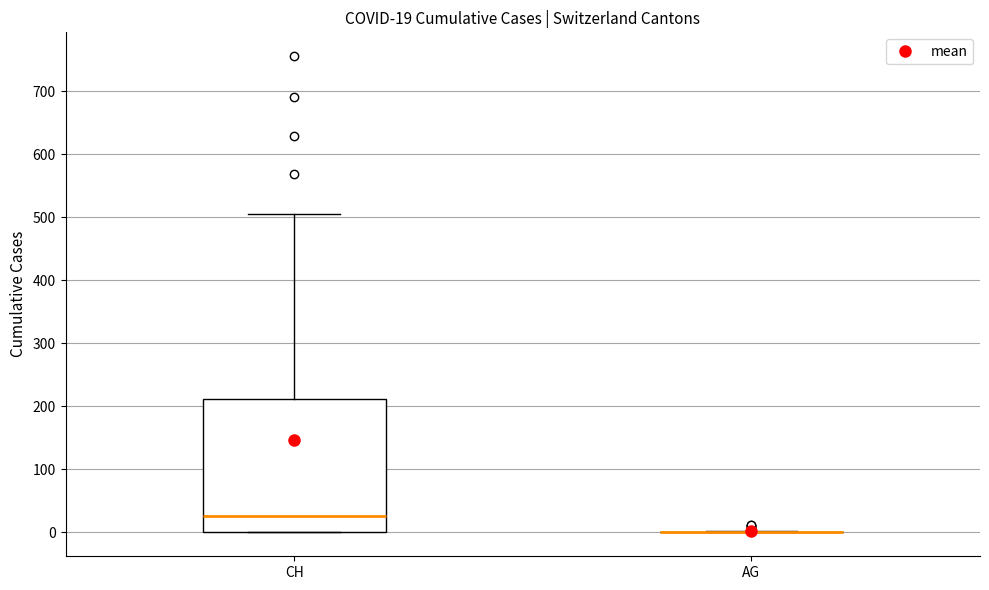

Comparing the boxes themselves (not the whiskers), which one is the tallest?

CH